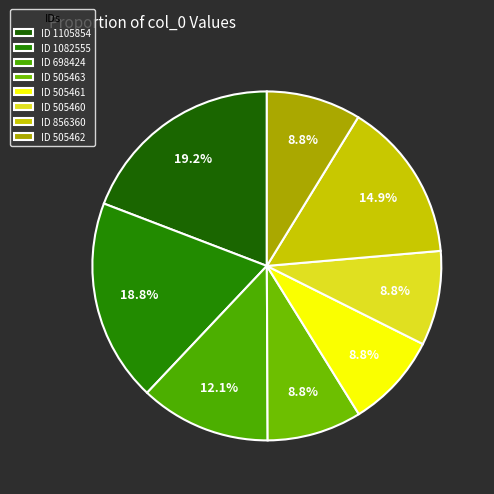

Rank the categories by value from lowest to highest.

505460, 505461, 505462, 505463, 698424, 856360, 1082555, 1105854